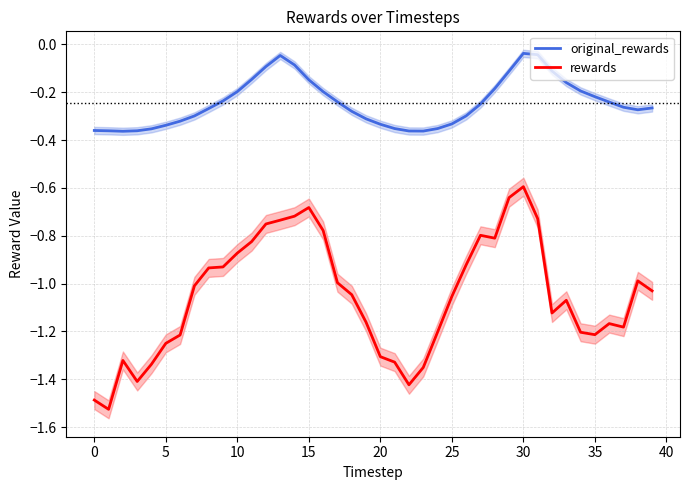

Between 19 and 20, which is larger?

19